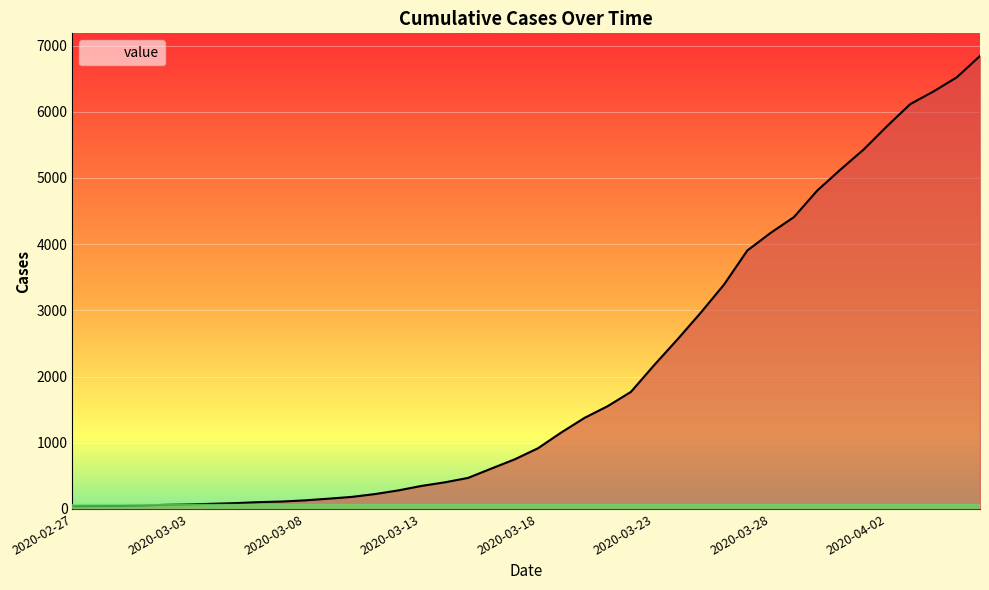

Which label corresponds to the largest value in the chart?

2020-04-06